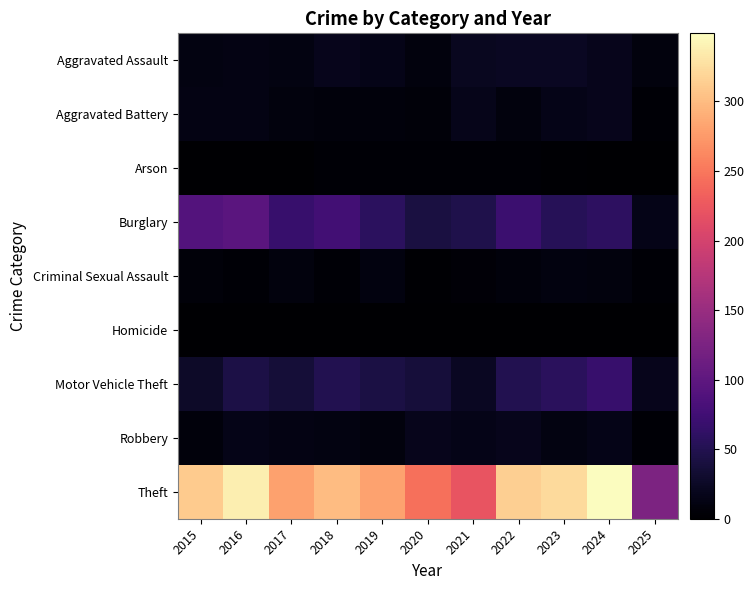

How many data points does each series have?

11